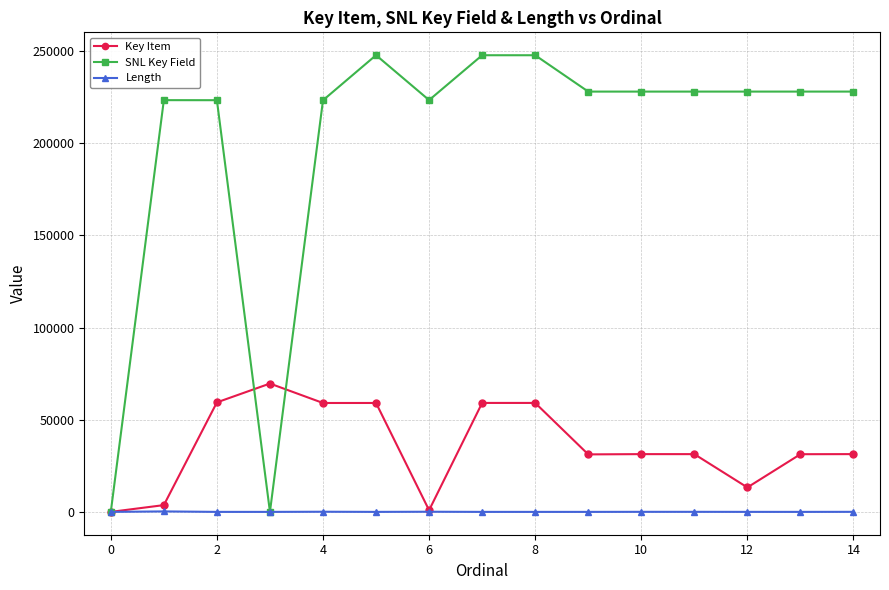

What is the difference between the second highest and second lowest values in the SNL Key Field series?

247759